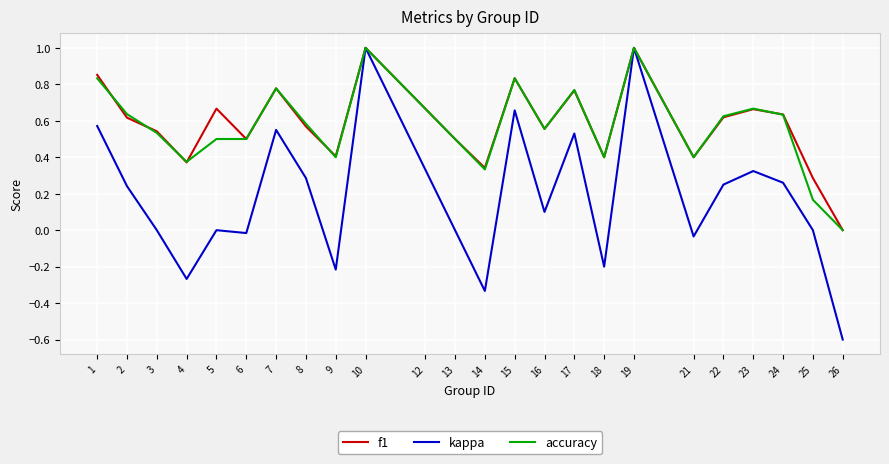

What is the maximum value shown in the chart?

1.0